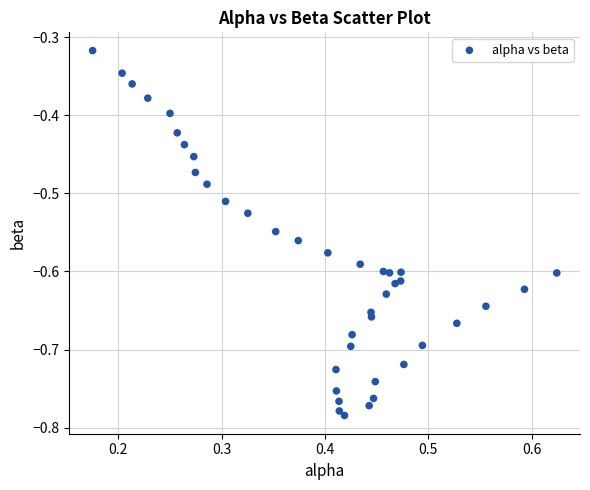

What is the range of Y values (max minus min)?

0.5